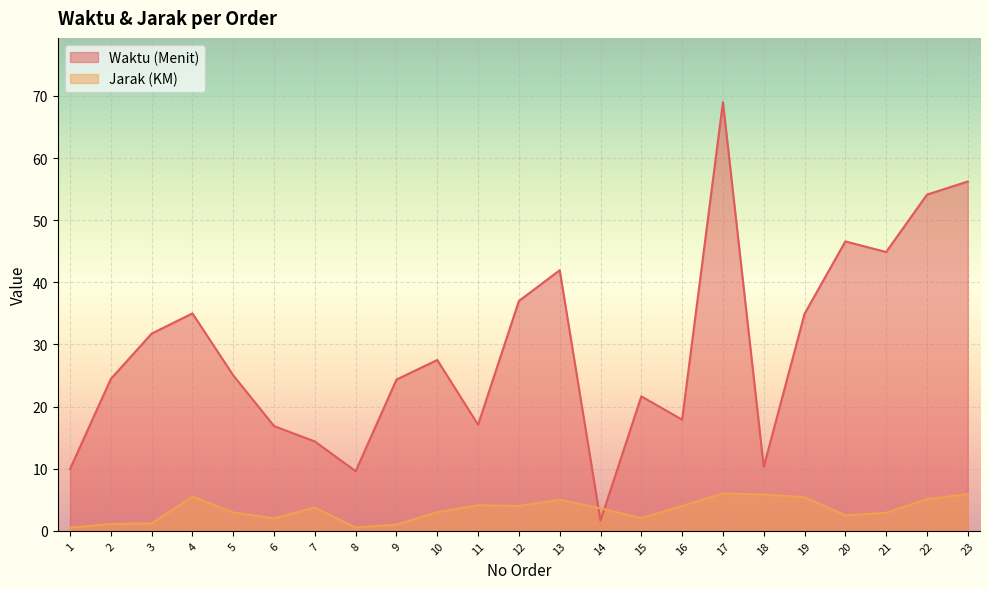

Between 5 and 9, which series saw the biggest shift?

Jarak (KM)